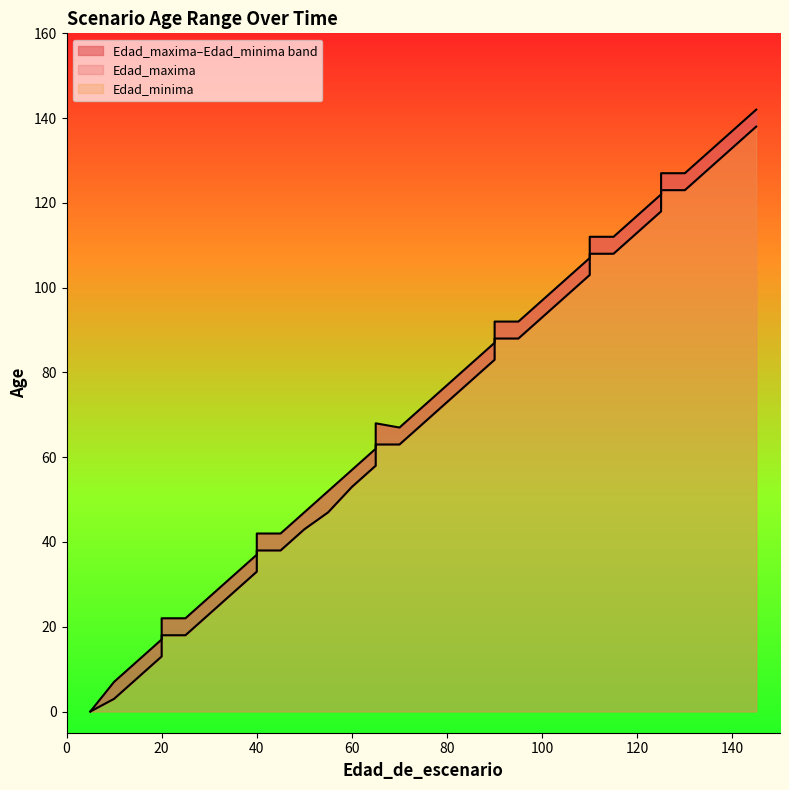

At which label does Edad_minima reach its minimum?

5